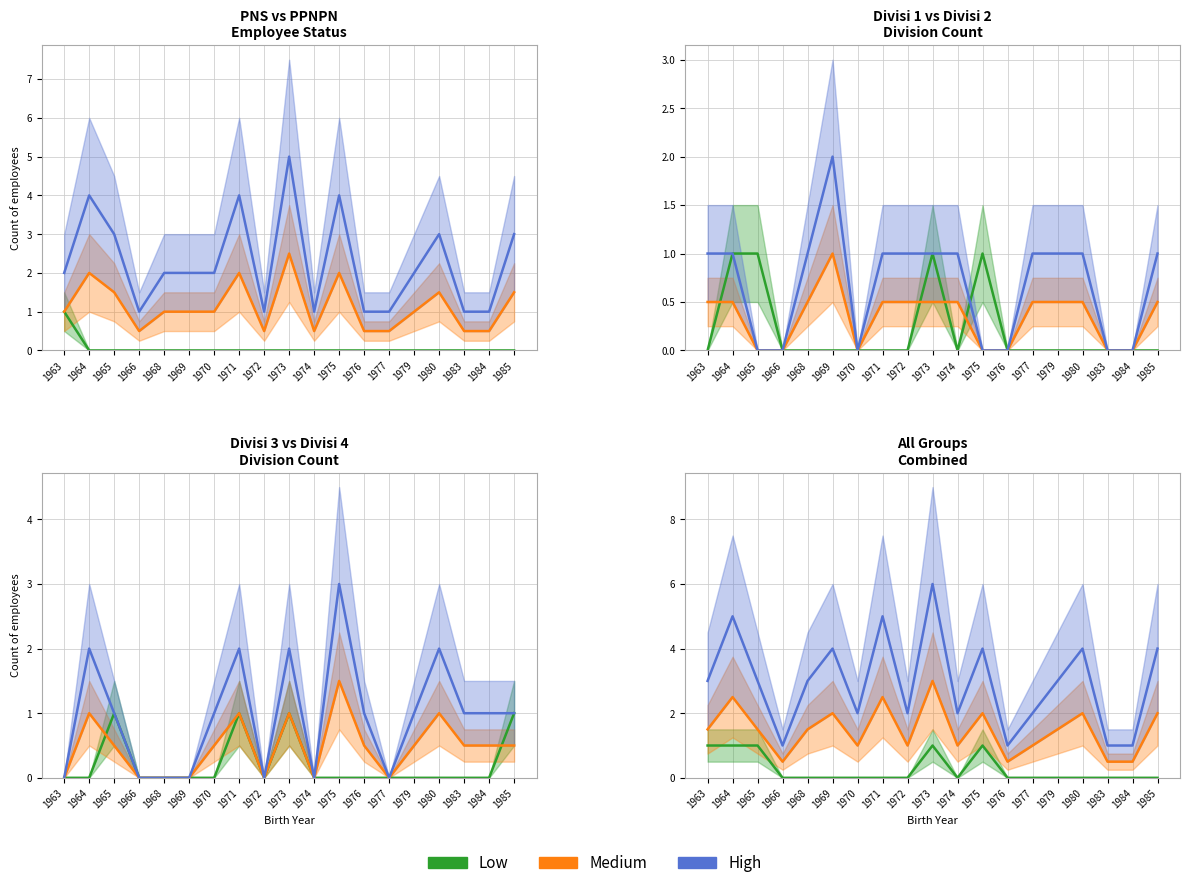

Which series has the largest range (max minus min)?

High